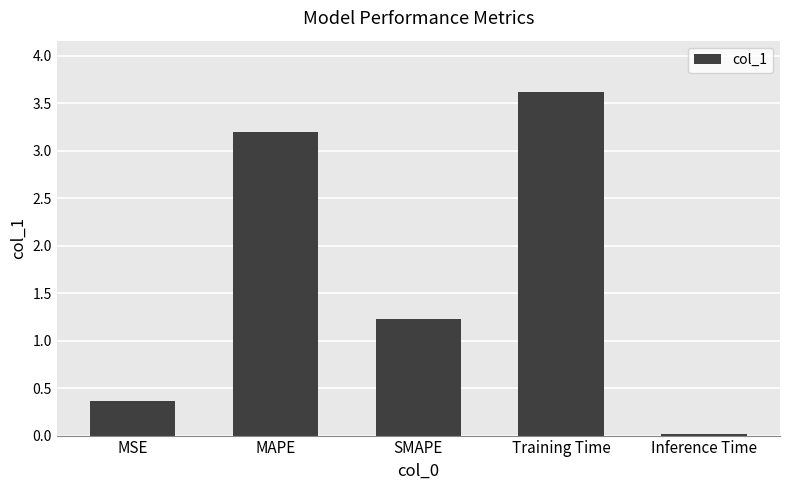

List the labels in order of value, smallest first.

Inference Time, MSE, SMAPE, MAPE, Training Time